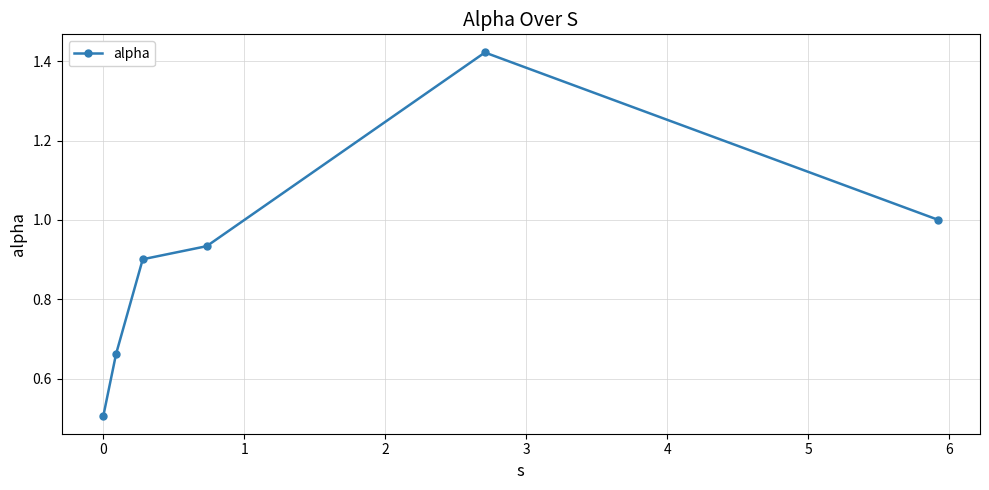

What is the difference between the second highest and minimum values?

0.5